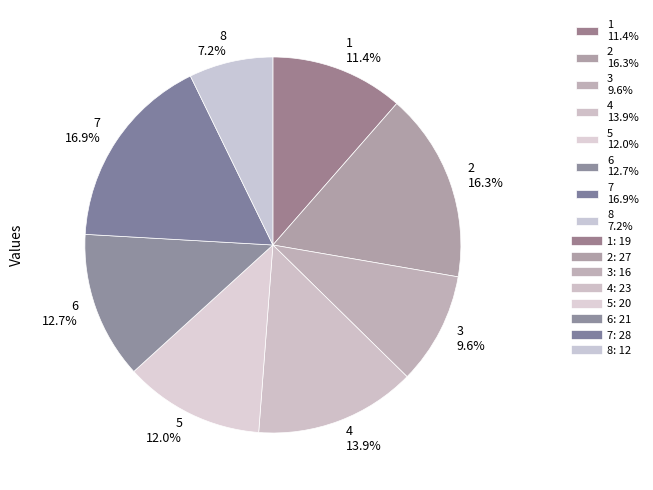

The 8 slice represents 1% of the pie. True or false?

False